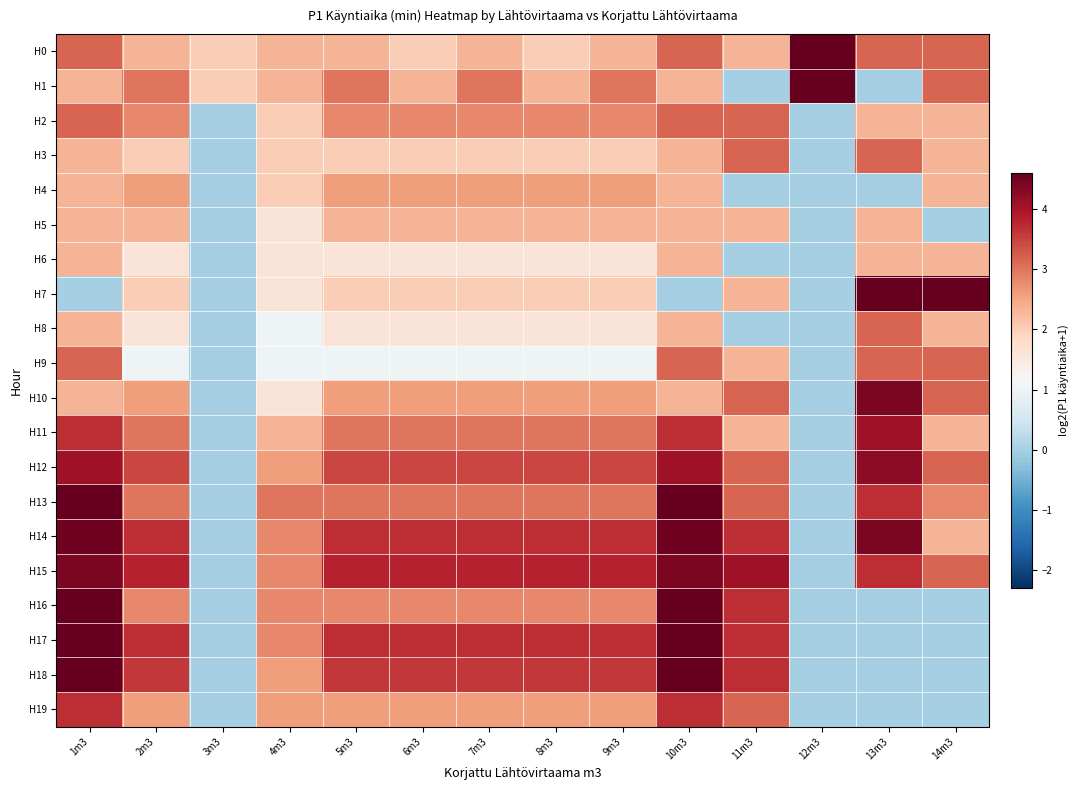

How many series are shown in this chart?

20